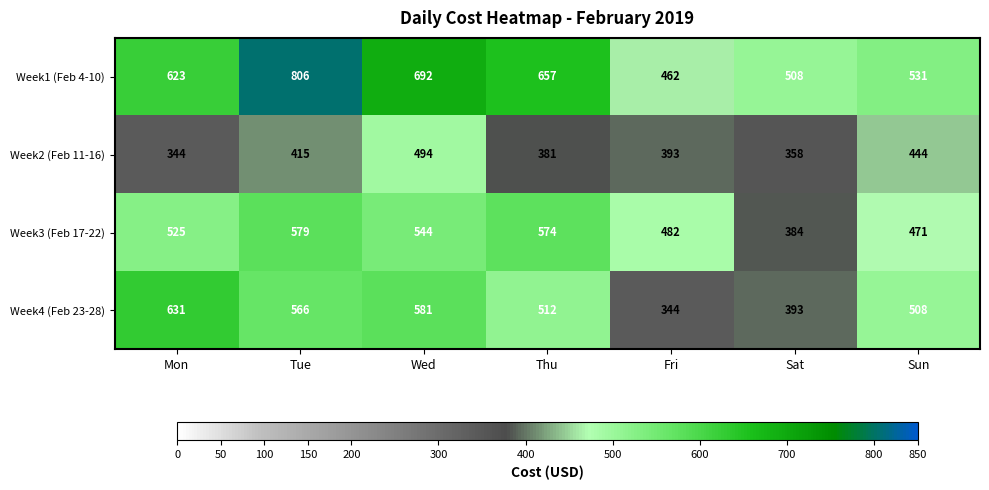

Count the number of data series in this chart.

4